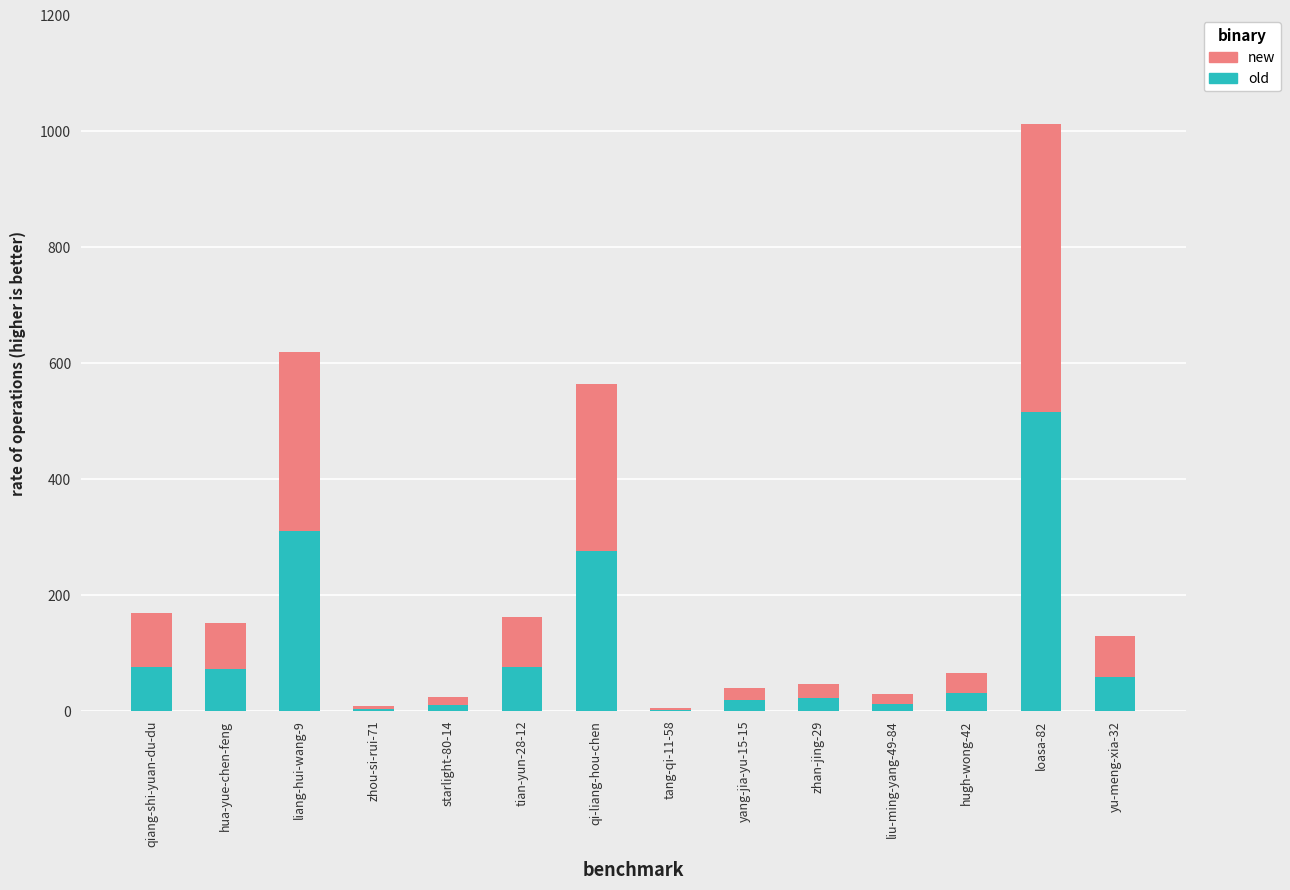

What is the sum of the old values at qi-liang-hou-chen and hugh-wong-42?

307.6